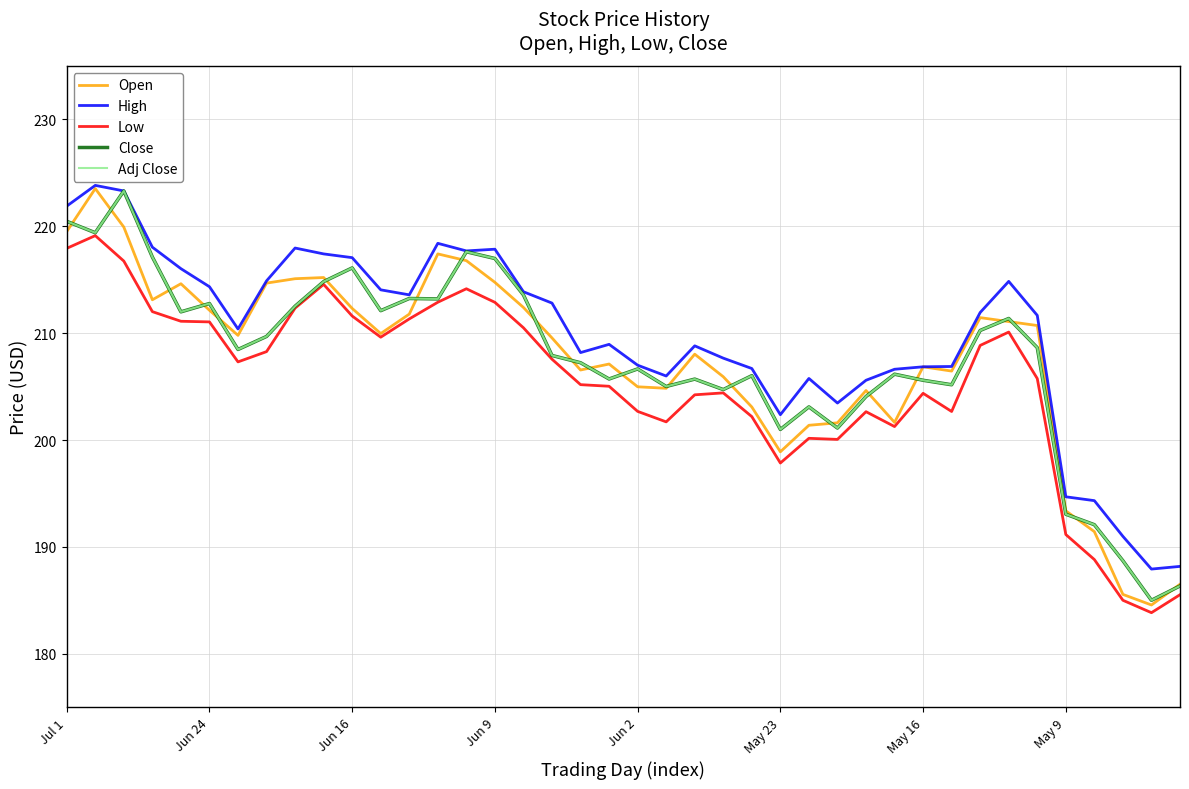

True or false: Low and Close cross at least once.

False